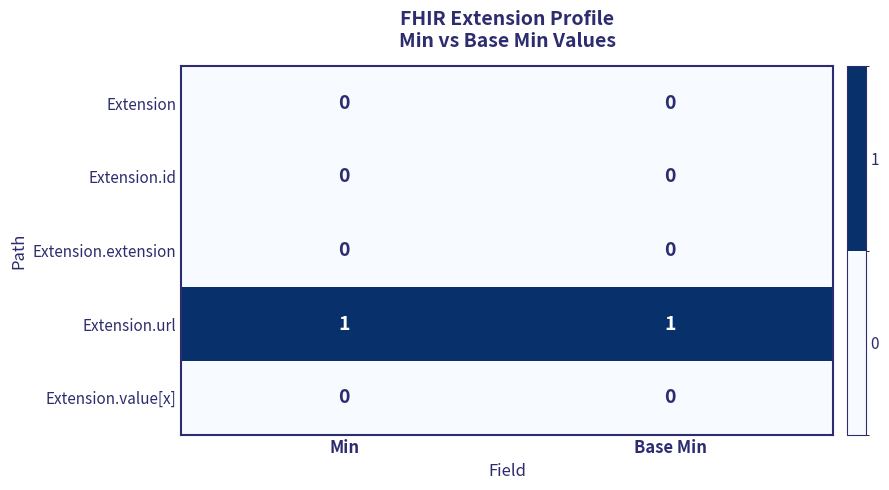

The Extension series shows 0 at Base Min. True or false?

True